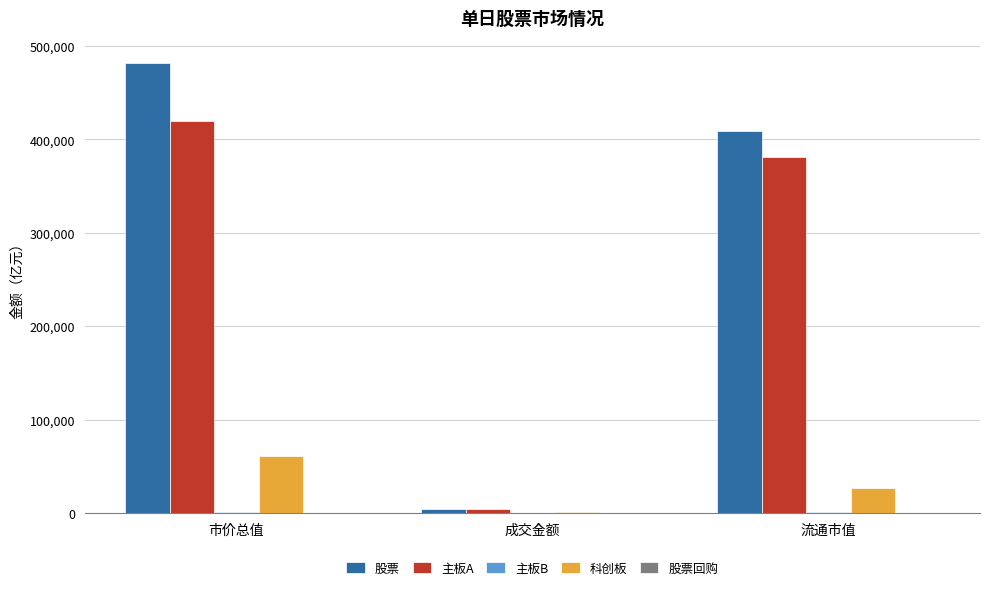

At which category does the chart reach its peak across all series?

市价总值